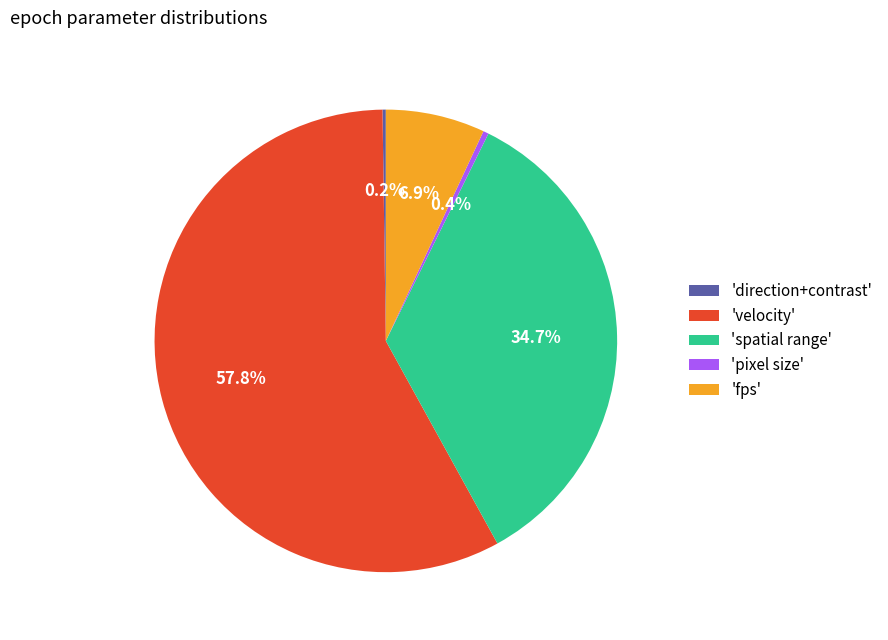

What is the largest slice in the pie chart?

'velocity'